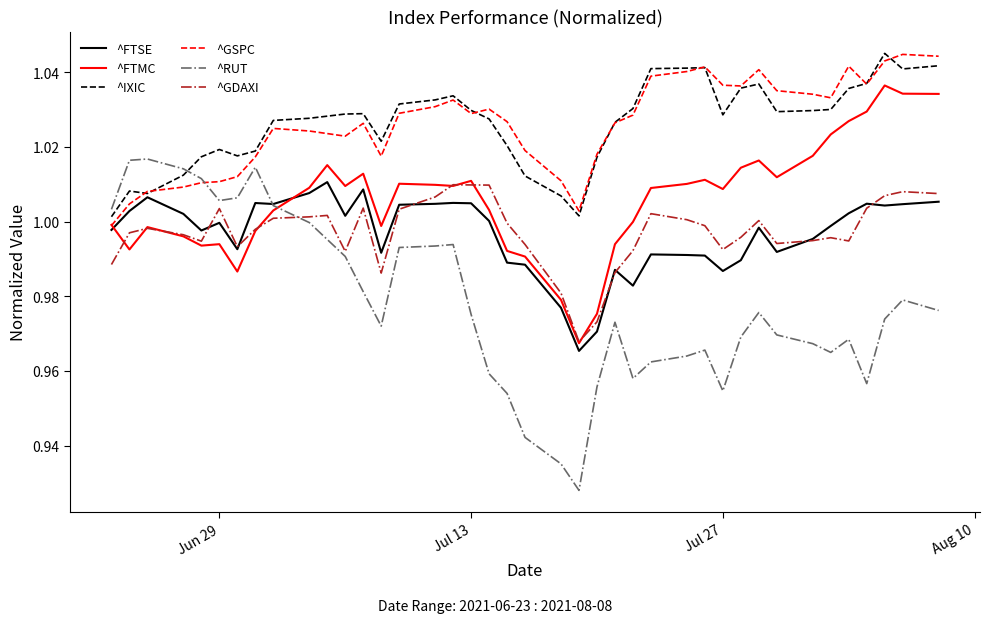

At how many categories does at least one series exceed 0?

40